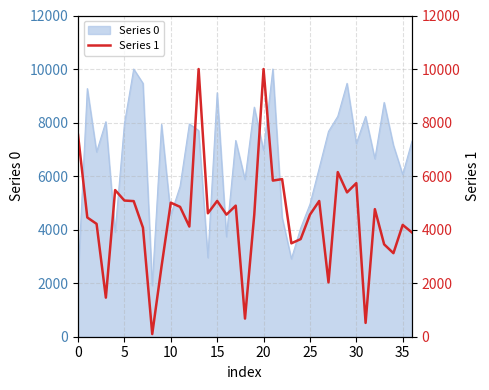

The value at 18 is 677.4. True or false?

True